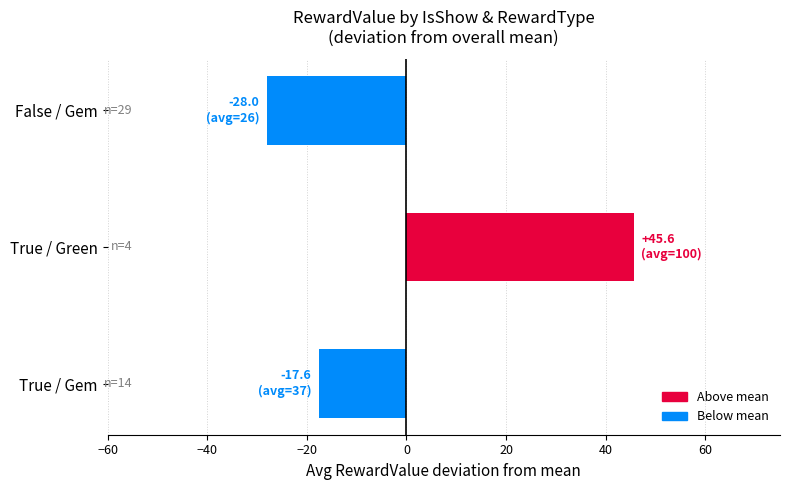

Is it true that the value at False / Gem is -40.4?

False